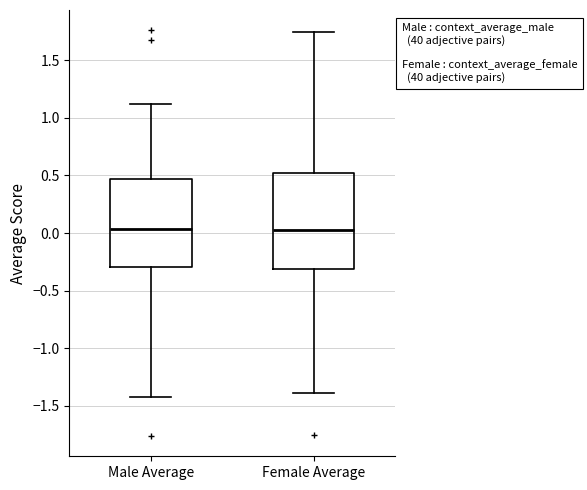

Reading left to right, transcribe this box plot: for each box, give where its median line is, the range the box spans, and where its two whiskers end, as read against the y-axis. The values are not printed on the chart, so give them approximately, as read against the axis.

Male Average: median 0.05, box -0.30 to 0.45, whiskers -1.40 to 1.10
Female Average: median 0.05, box -0.30 to 0.50, whiskers -1.40 to 1.75